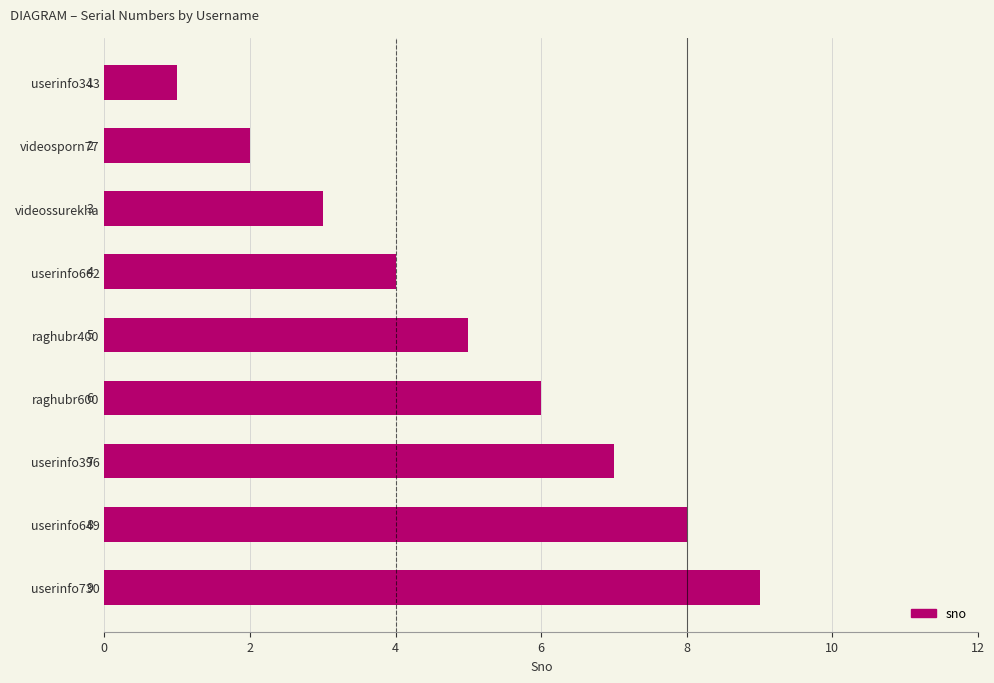

Is it true that the value at raghubr600 is 6?

True